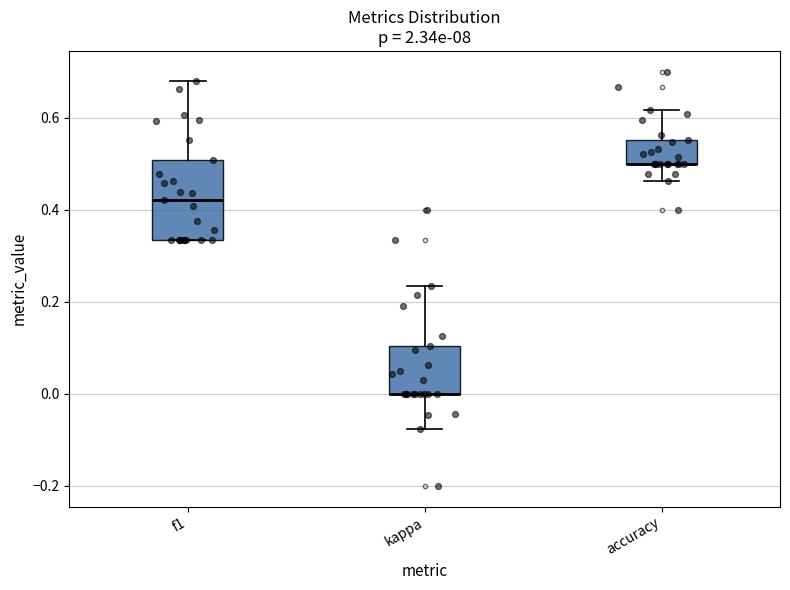

Which box is the tallest, from its lower edge to its upper edge?

f1